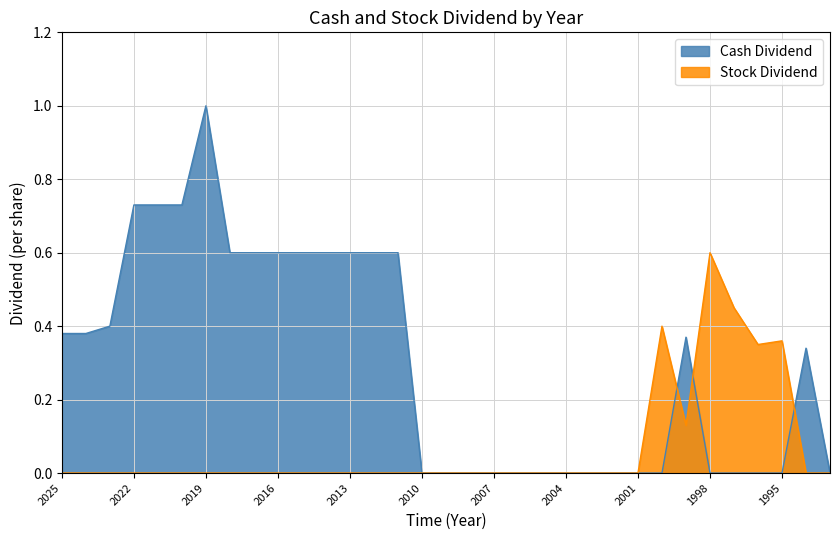

How many intersections are there between Stock Dividend and Cash Dividend?

3